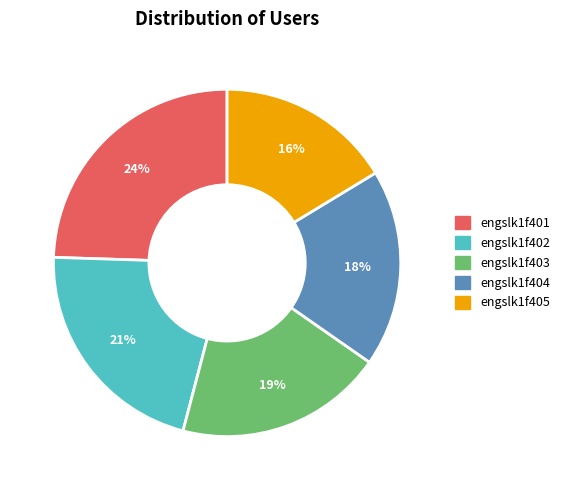

Rank the categories by value from lowest to highest.

engslk1f405, engslk1f404, engslk1f403, engslk1f402, engslk1f401